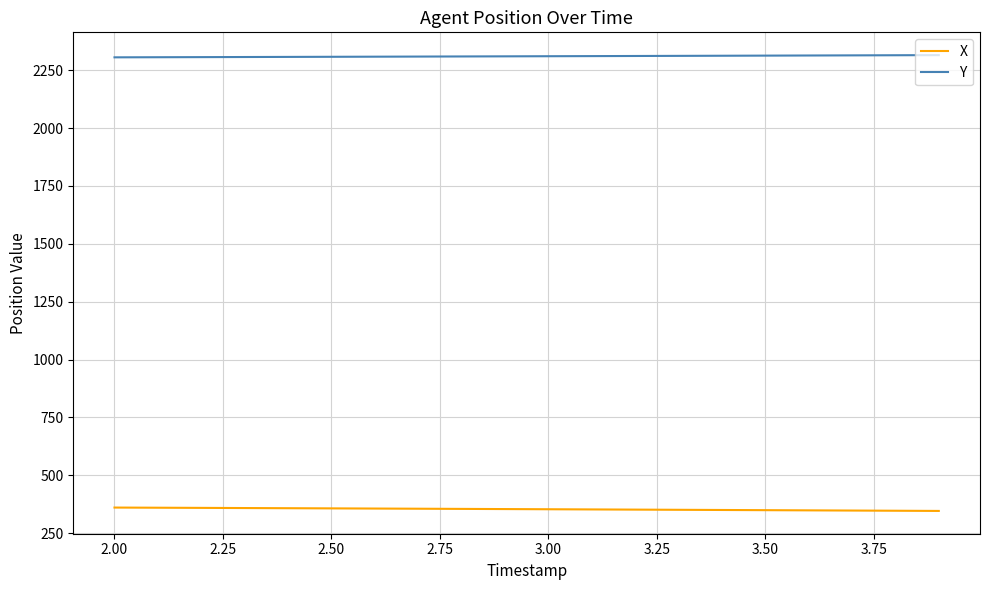

Does the chart have visible grid lines?

Yes